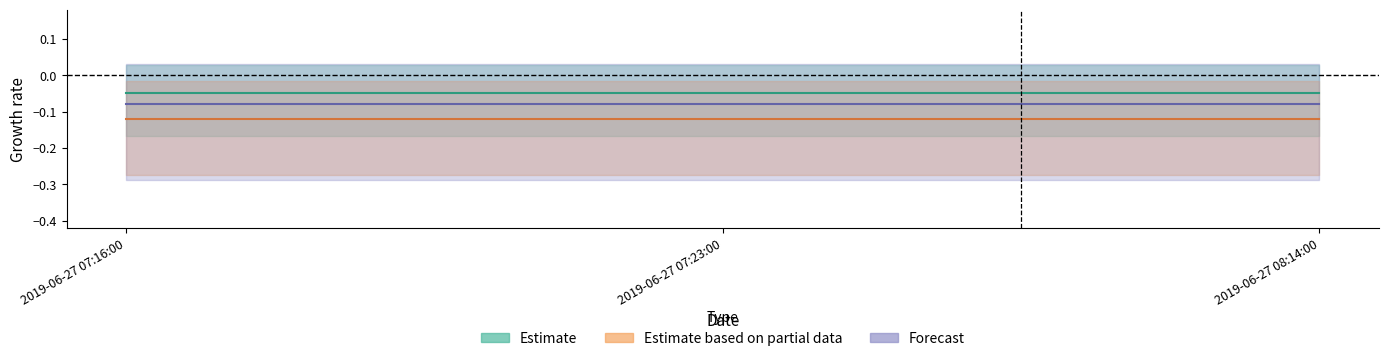

At which category does the chart reach its peak across all series?

2019-06-27 07:16:00